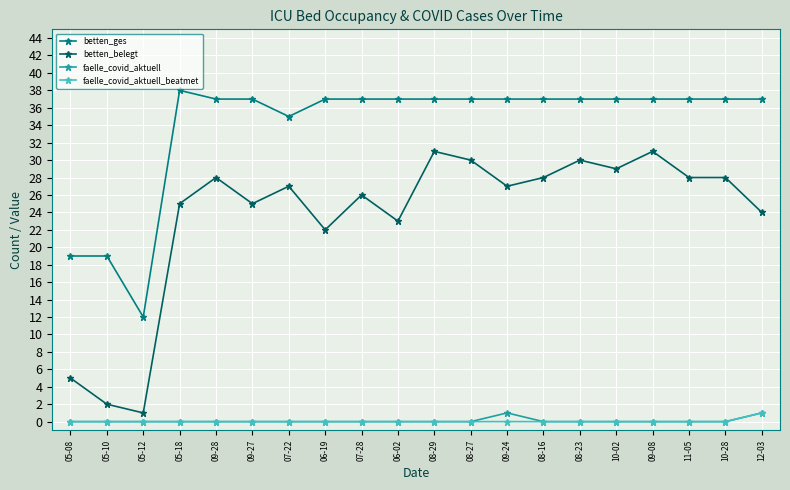

Reading left to right, extract all data points from this chart.

betten_ges: 05-08=19	05-10=19	05-12=12	05-18=38	09-28=37	09-27=37	07-22=35	06-19=37	07-28=37	06-02=37	08-29=37	08-27=37	09-24=37	08-16=37	08-23=37	10-02=37	09-08=37	11-05=37	10-28=37	12-03=37
betten_belegt: 05-08=5	05-10=2	05-12=1	05-18=25	09-28=28	09-27=25	07-22=27	06-19=22	07-28=26	06-02=23	08-29=31	08-27=30	09-24=27	08-16=28	08-23=30	10-02=29	09-08=31	11-05=28	10-28=28	12-03=24
faelle_covid_aktuell: 05-08=0	05-10=0	05-12=0	05-18=0	09-28=0	09-27=0	07-22=0	06-19=0	07-28=0	06-02=0	08-29=0	08-27=0	09-24=1	08-16=0	08-23=0	10-02=0	09-08=0	11-05=0	10-28=0	12-03=1
faelle_covid_aktuell_beatmet: 05-08=0	05-10=0	05-12=0	05-18=0	09-28=0	09-27=0	07-22=0	06-19=0	07-28=0	06-02=0	08-29=0	08-27=0	09-24=0	08-16=0	08-23=0	10-02=0	09-08=0	11-05=0	10-28=0	12-03=1